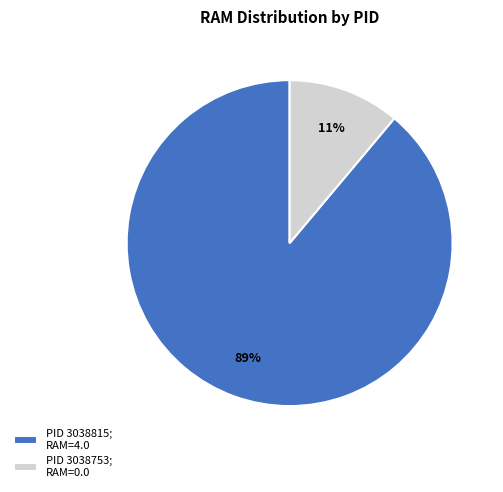

How many slices are in this pie chart?

2